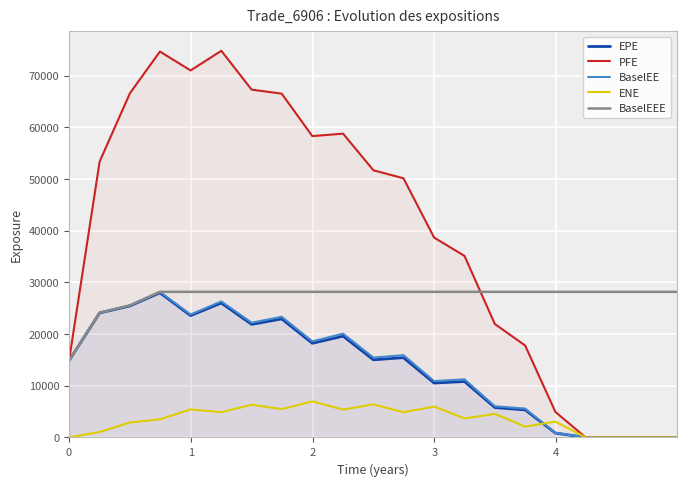

What are all the series names shown in the legend?

EPE, PFE, BaselEE, ENE, BaselEEE